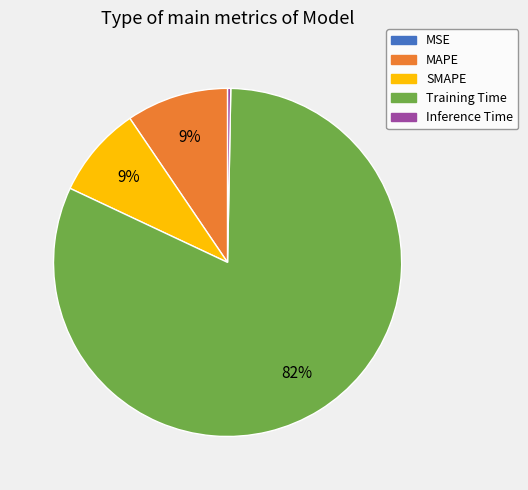

What is the largest slice in the pie chart?

Training Time